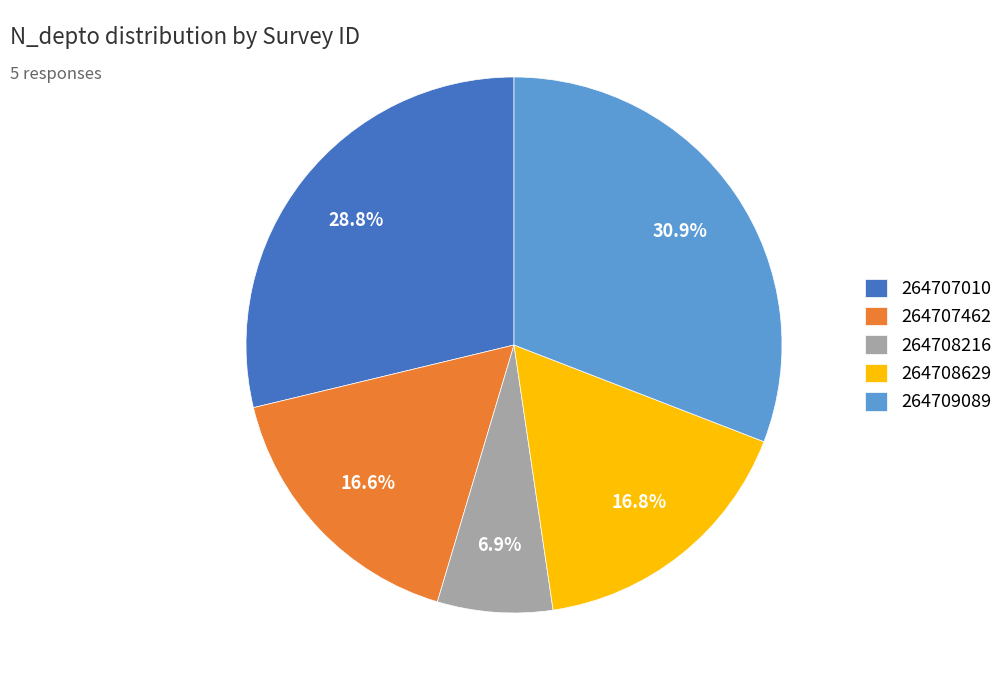

To the nearest percent, what percentage of the pie is 264708216?

7%